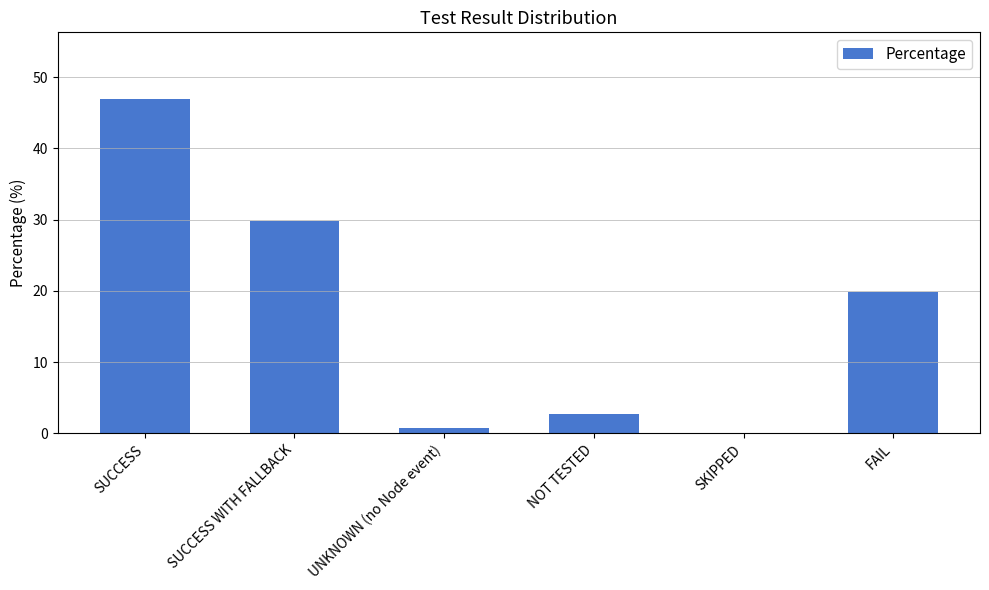

Reading right to left, extract all data points from this chart.

19.8	0.0	2.7	0.8	29.8	46.9